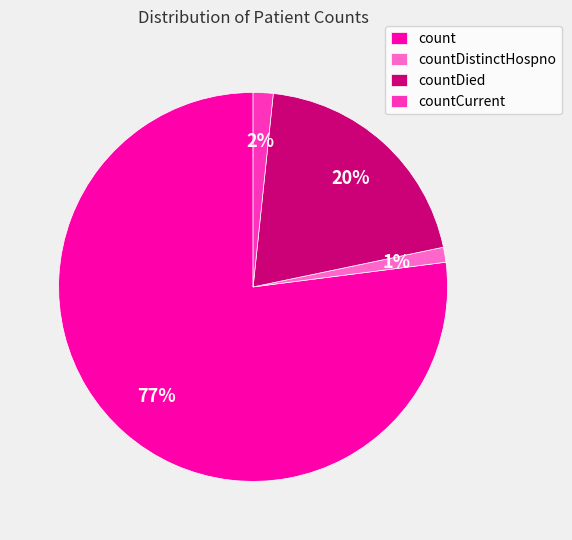

What is the majority slice?

count